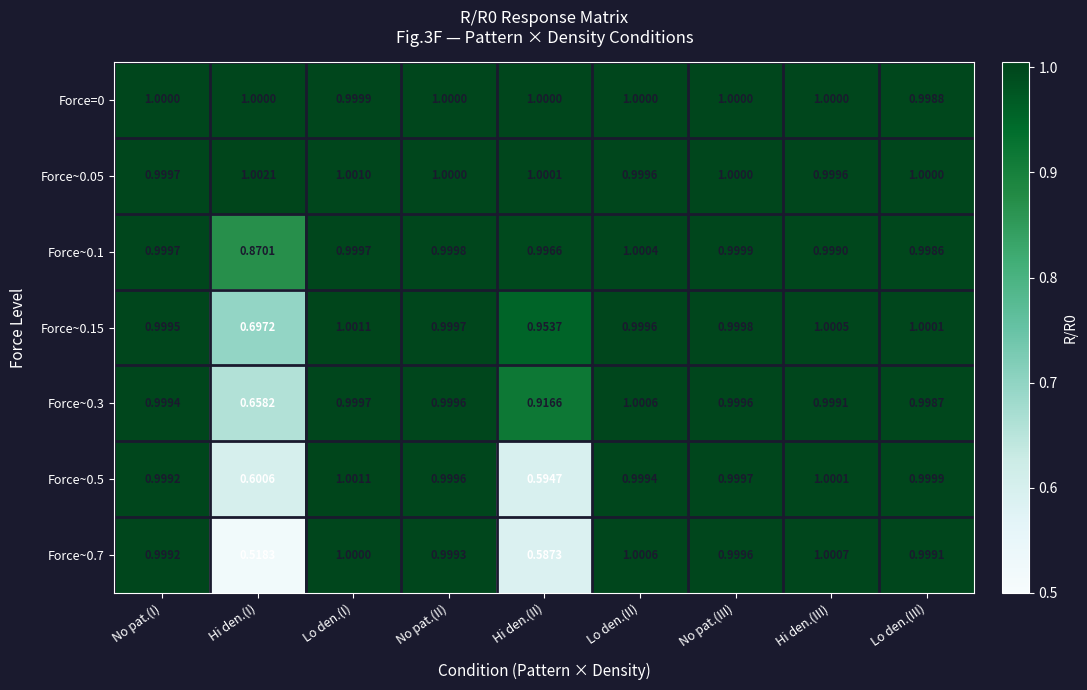

At which category does the chart reach its peak across all series?

Hi den.(I)